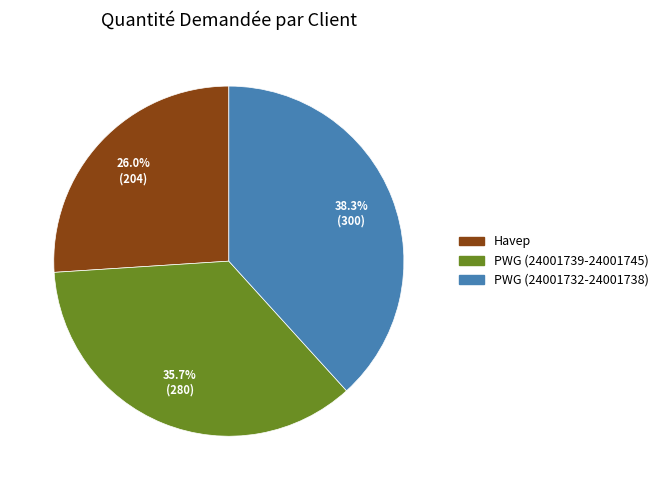

Is there any slice that represents more than half of the pie?

No